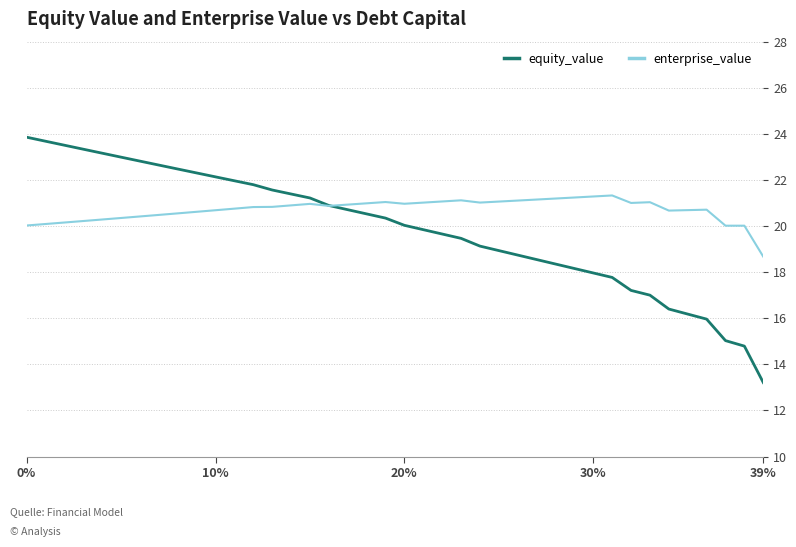

List the series in order of their peak value, lowest first.

enterprise_value, equity_value